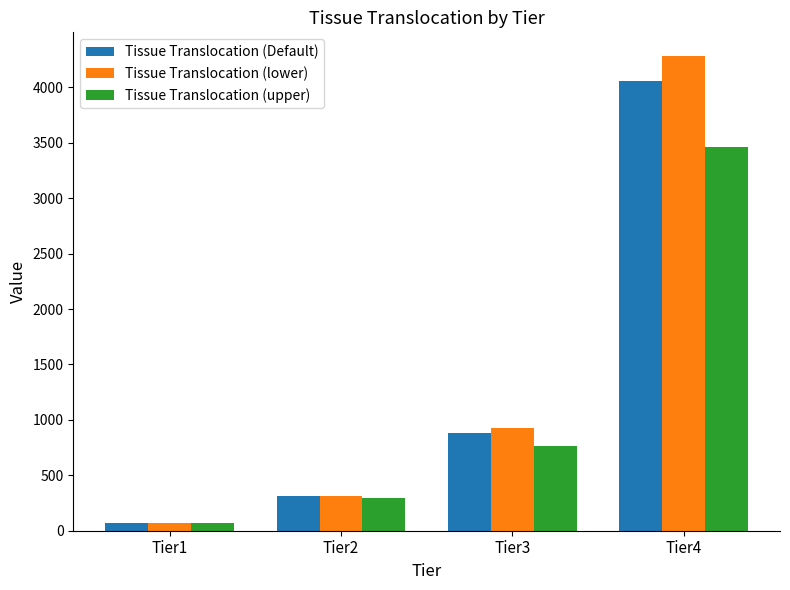

The Tissue Translocation (lower) series shows 923.2 at Tier3. True or false?

True